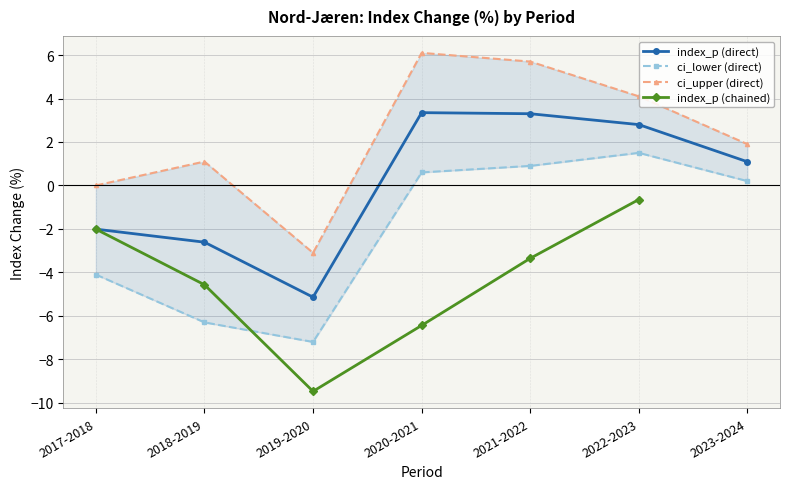

Where is the first local minimum for index_p (direct)?

2019-2020